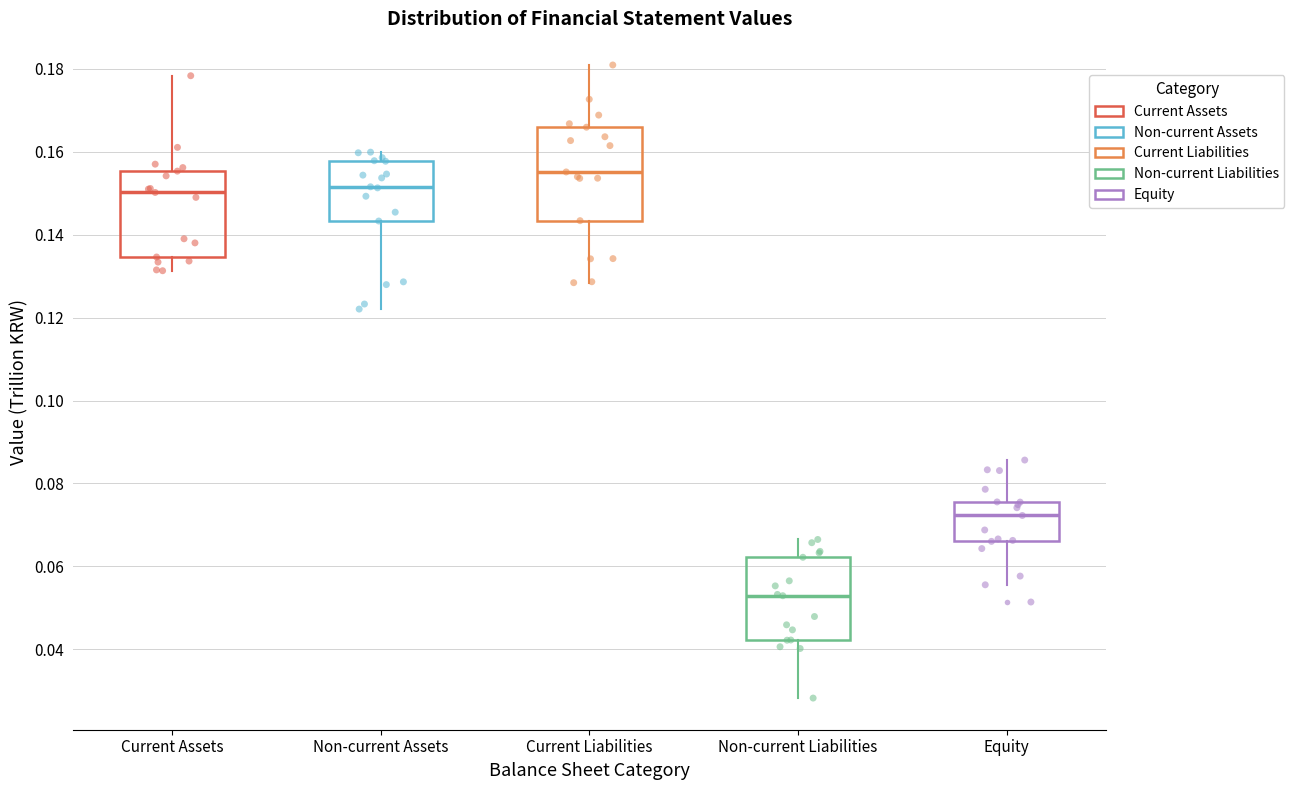

Where is the upper edge of the box for Current Assets on the y-axis? The values are not printed on the chart, so give them approximately, as read against the axis.

0.156